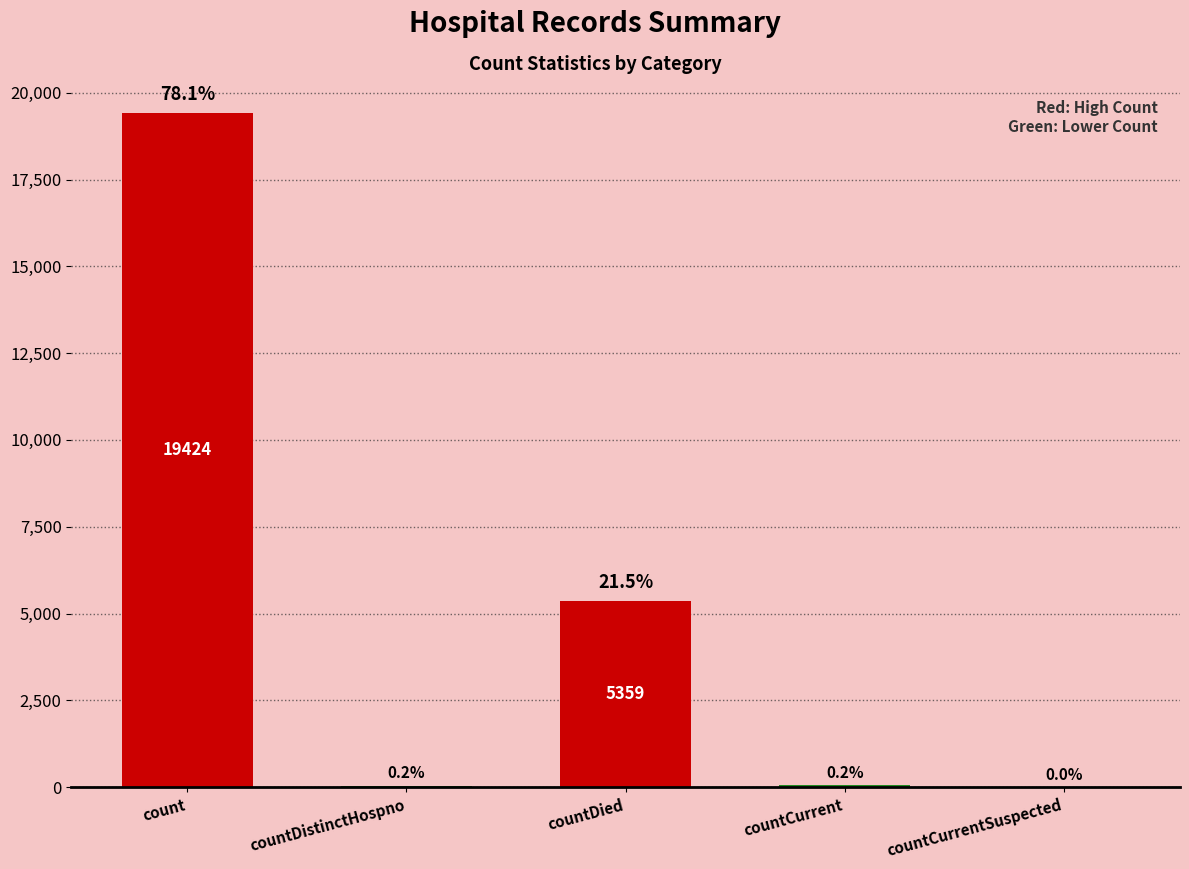

Which has a higher value, countDistinctHospno or countCurrentSuspected?

countDistinctHospno